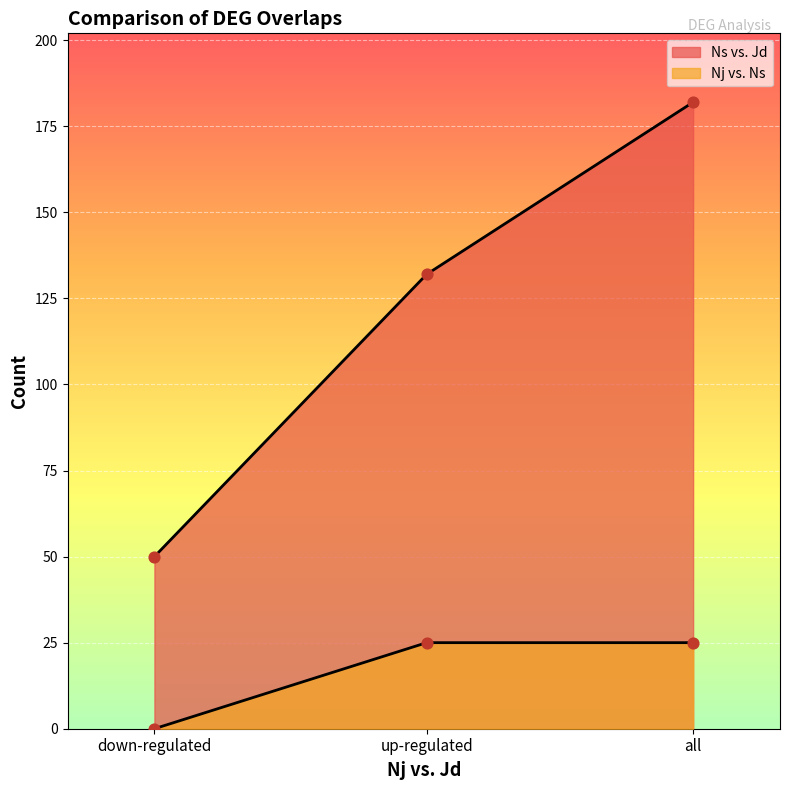

Which series contains the highest Y value?

Ns vs. Jd